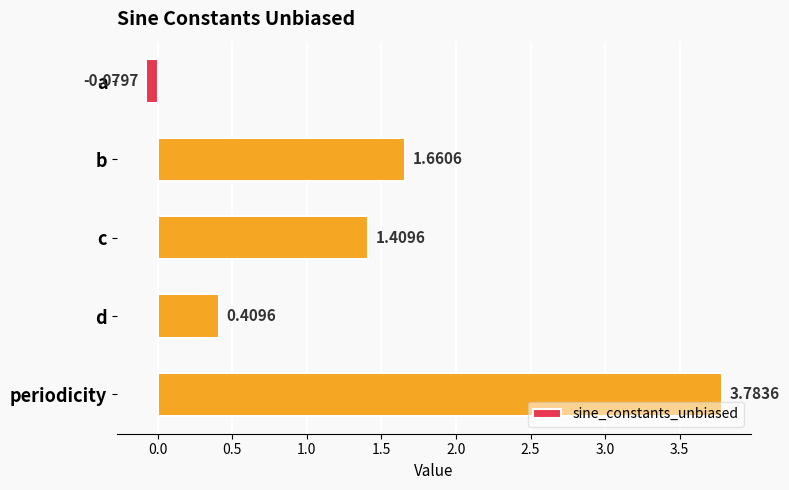

What is the difference between the values at c and b?

0.3